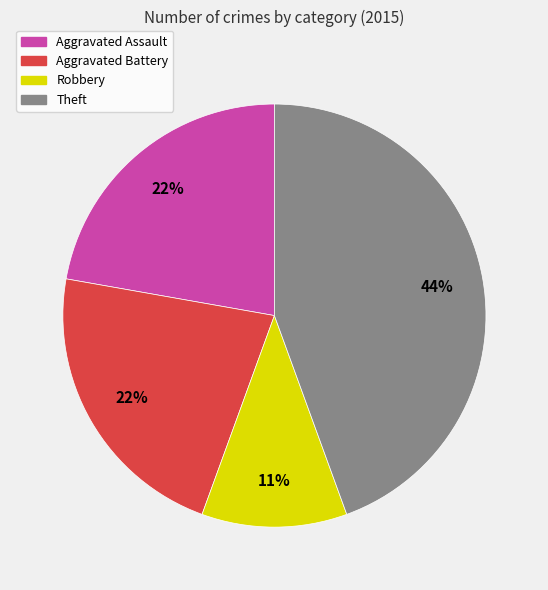

Is it true that Aggravated Assault is 22% of the pie?

True